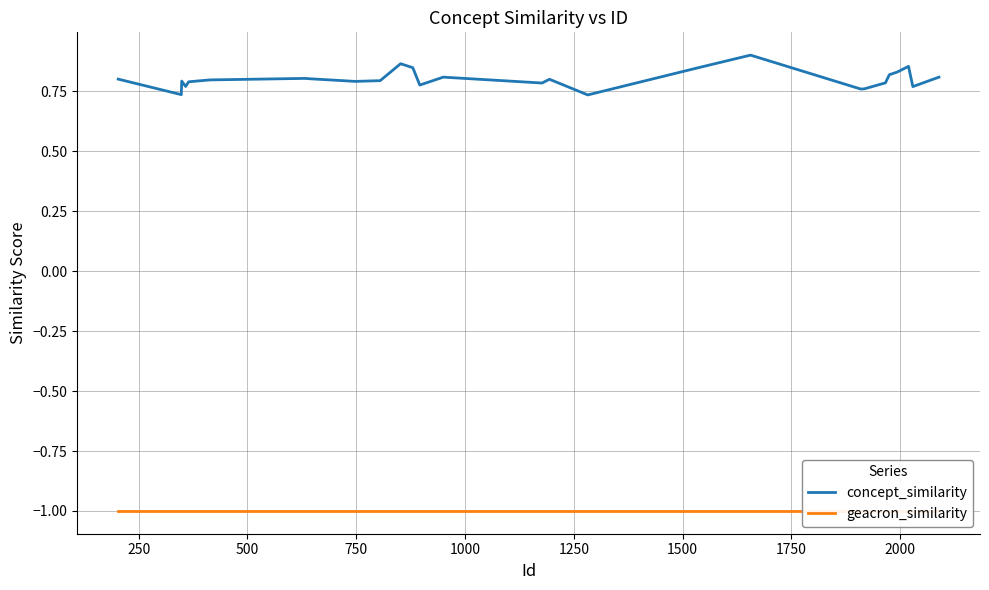

What is the minimum value shown in the chart?

-1.0